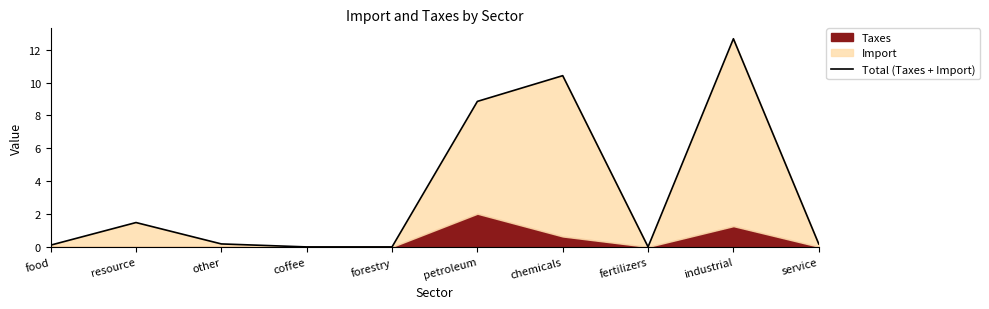

What position from the right is chemicals?

4